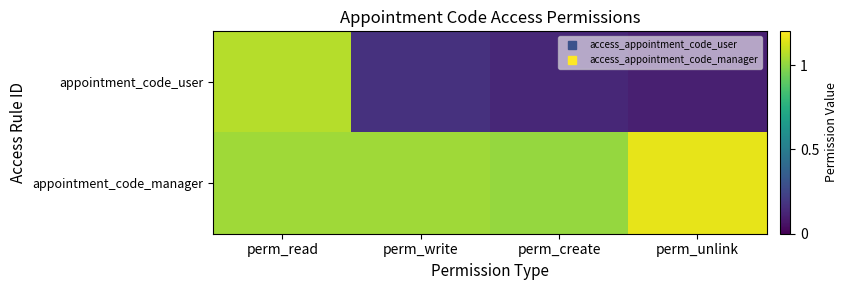

Which series has the widest spread of values?

appointment_code_user